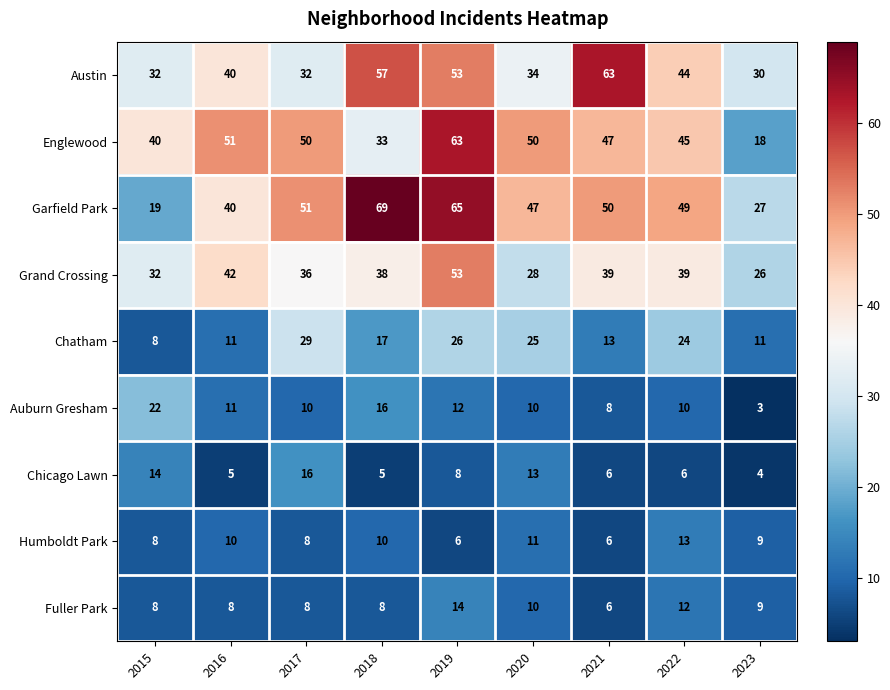

What is the total value across all series at 2018?

253